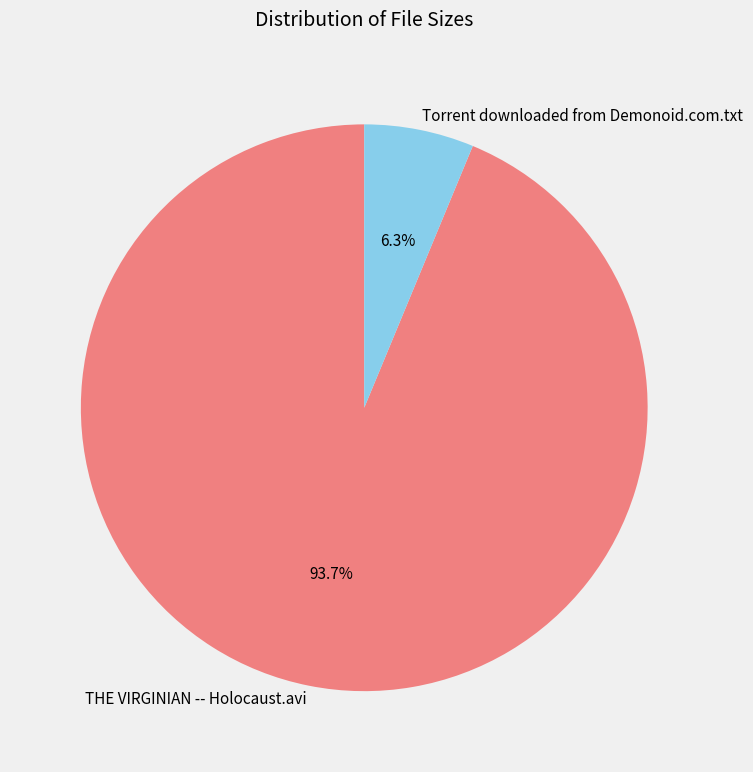

What percentage is NOT represented by THE VIRGINIAN -- Holocaust.avi?

6.3%